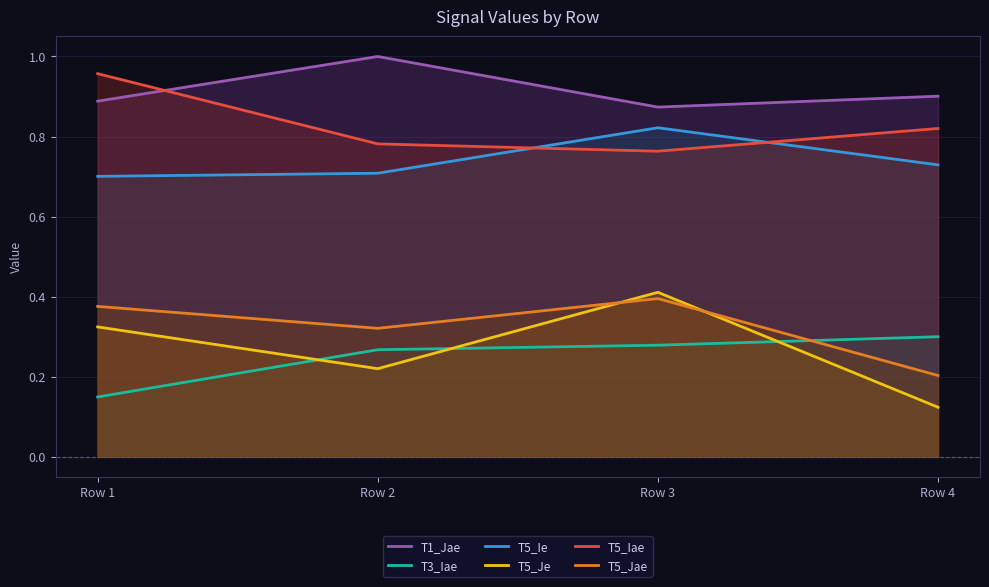

True or false: T1_Jae has a value of 0.6 at Row 1.

False